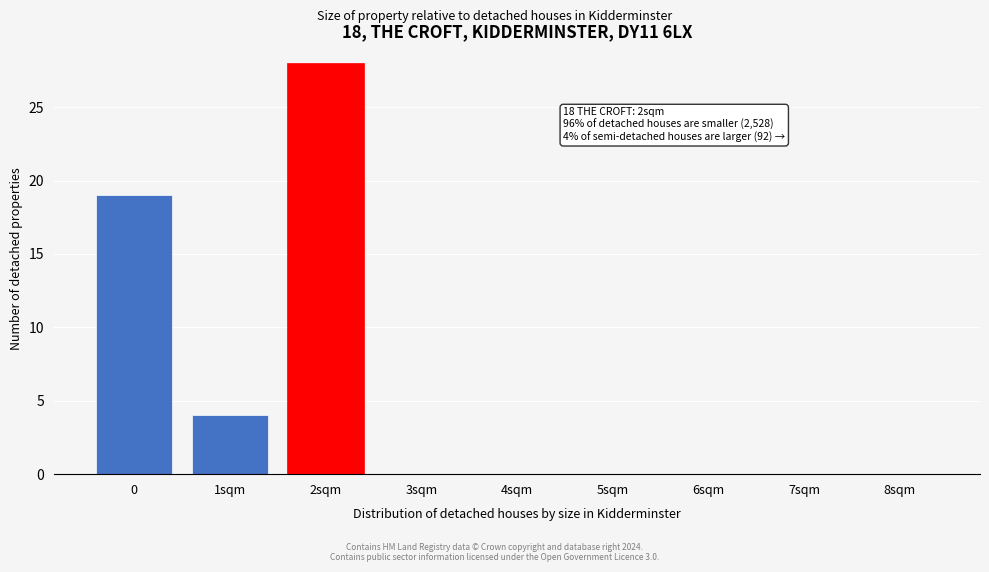

Reading left to right, list all the values displayed in this chart.

0=19	1sqm=4	2sqm=28	3sqm=0	4sqm=0	5sqm=0	6sqm=0	7sqm=0	8sqm=0